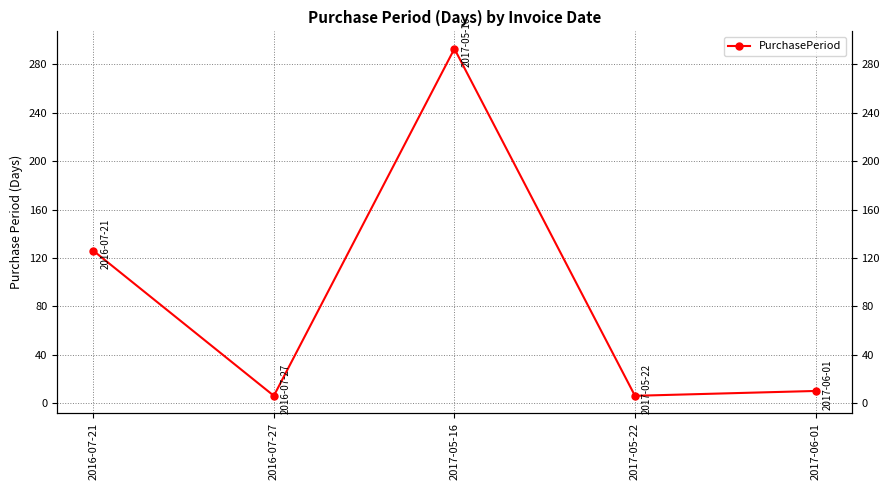

Which label corresponds to the largest value in the chart?

2017-05-16